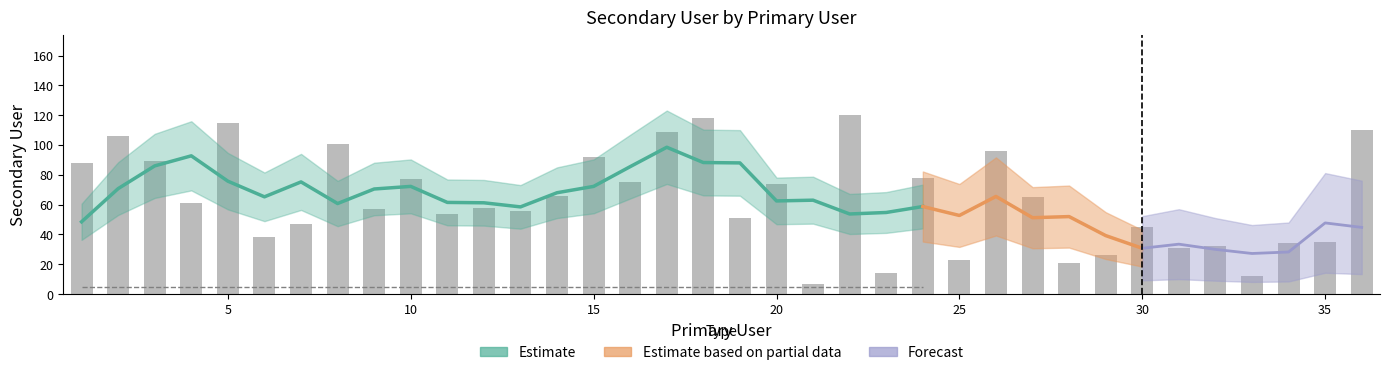

Are the bars horizontal?

No